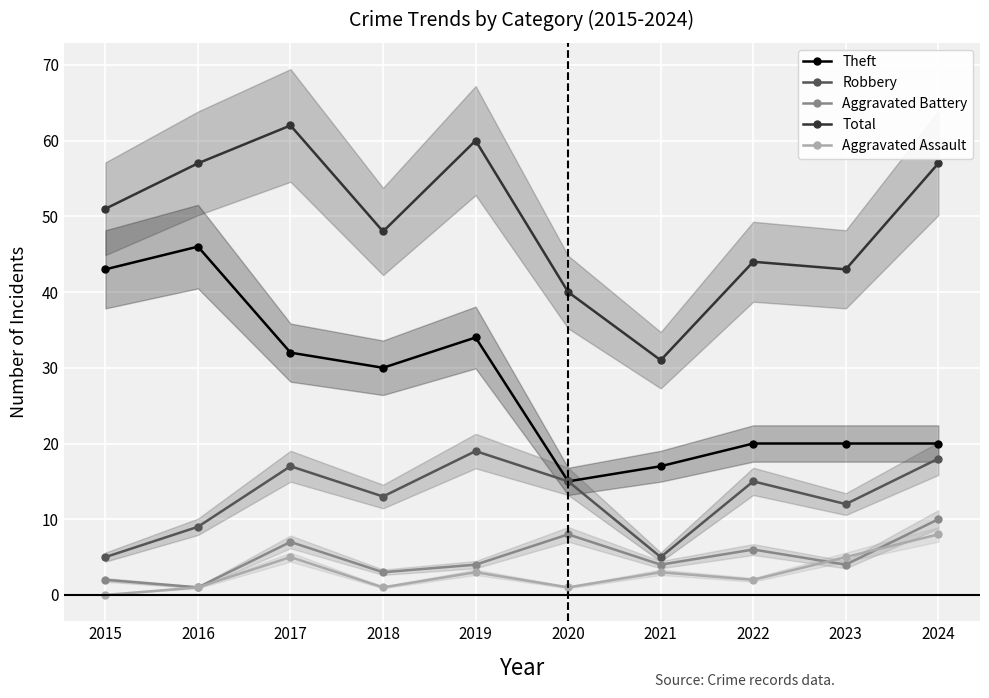

True or false: Aggravated Assault and Theft intersect in this chart.

False